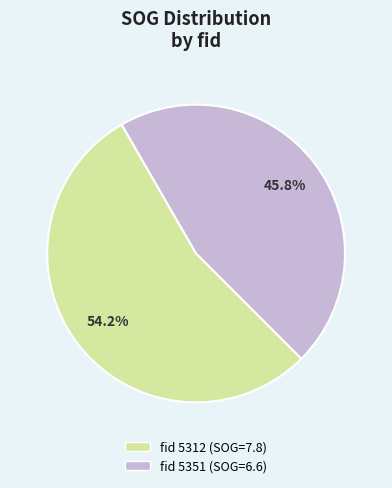

Is there a majority slice in this chart?

Yes